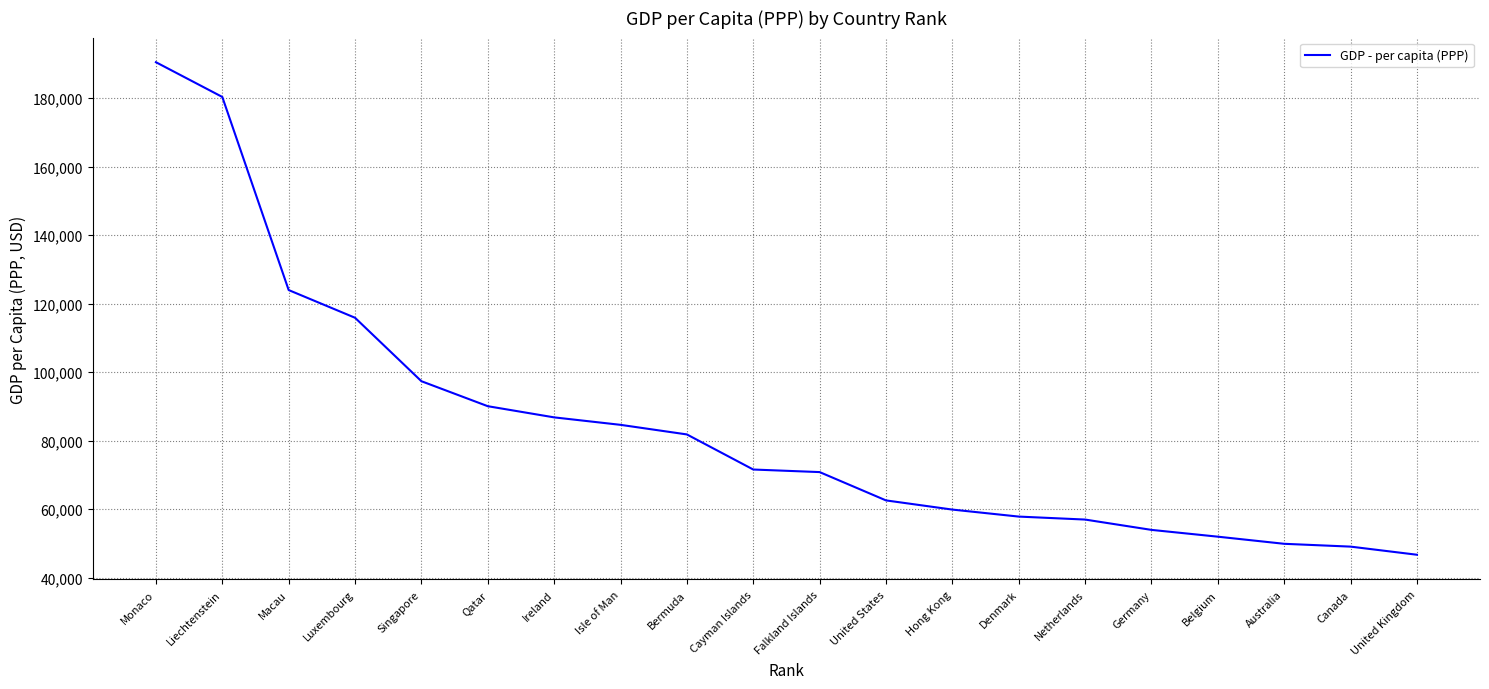

Which has a higher value, Germany or Liechtenstein?

Liechtenstein